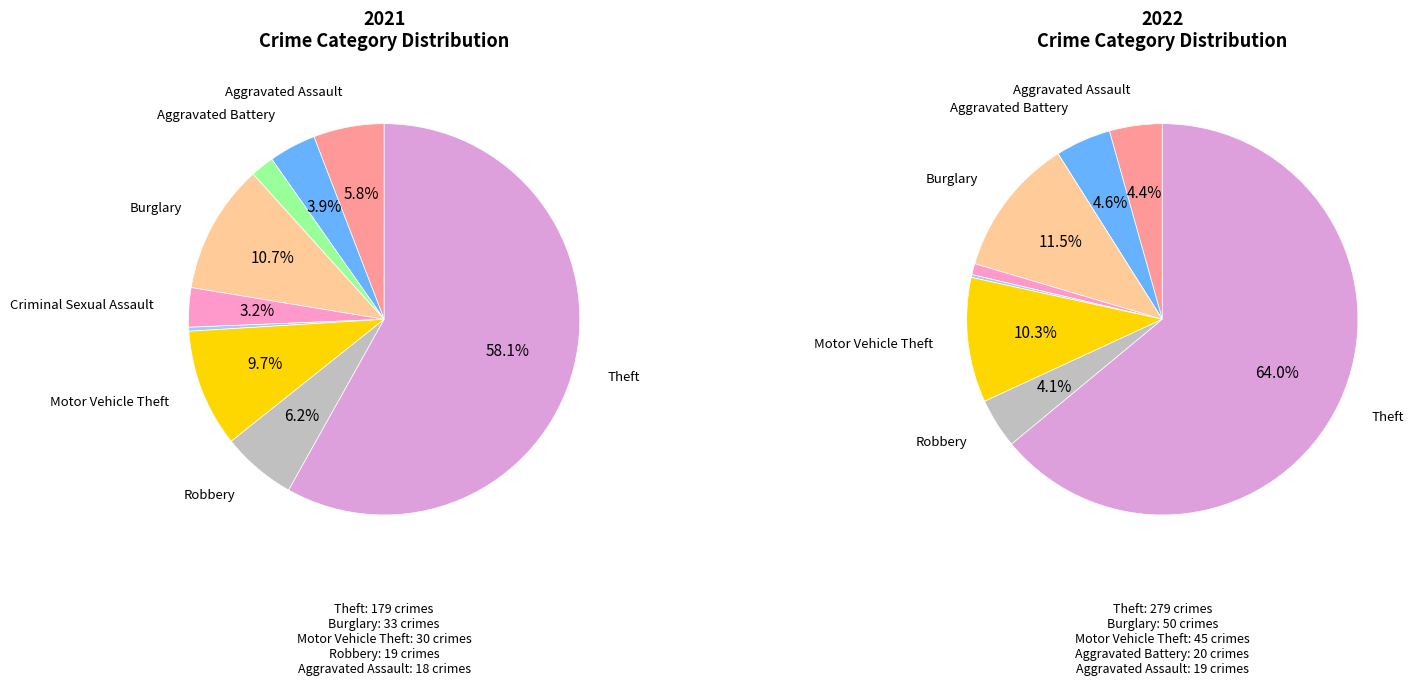

Count the number of slices in the pie.

9